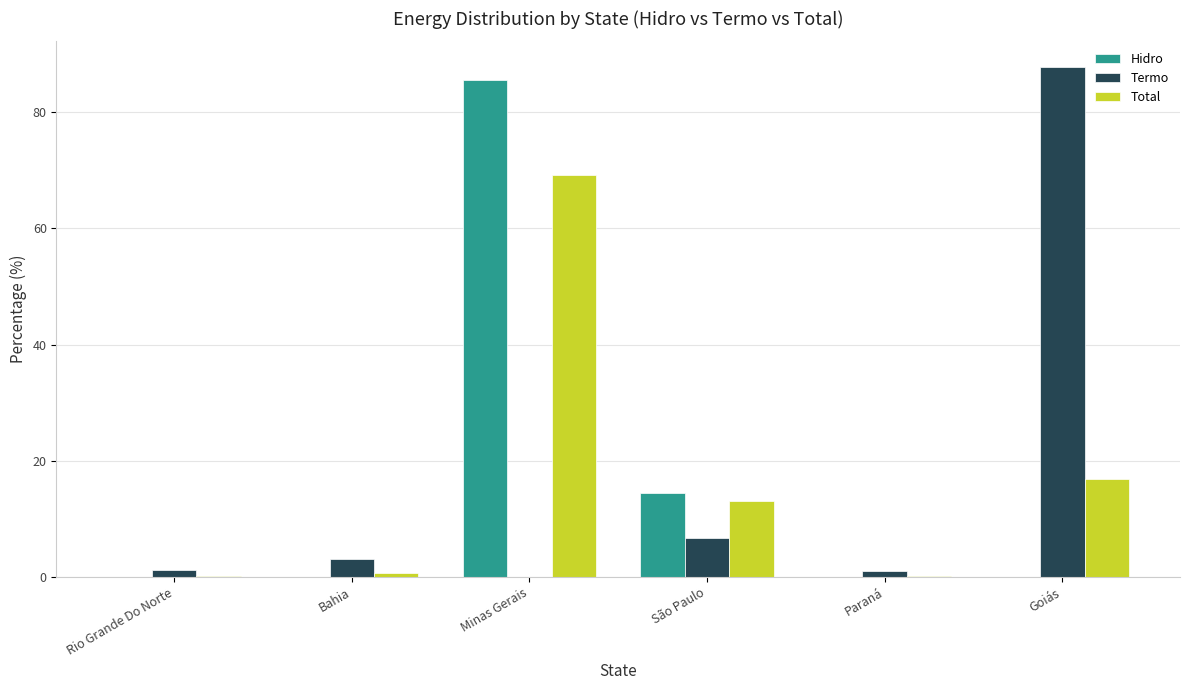

What is the greatest value displayed?

87.8